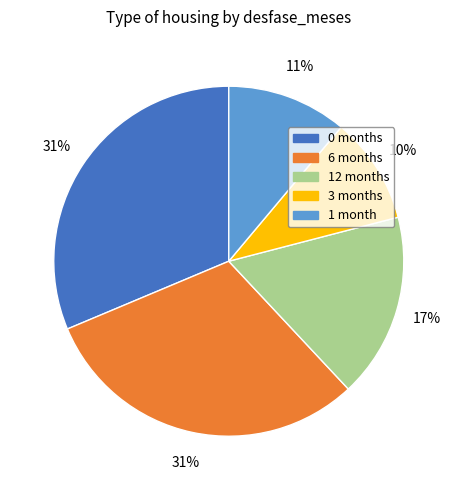

How many segments does this pie chart have?

5